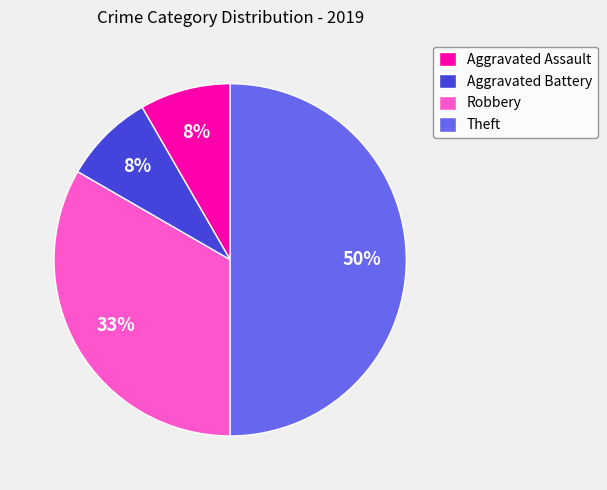

To the nearest percent, what is the average slice percentage?

25%